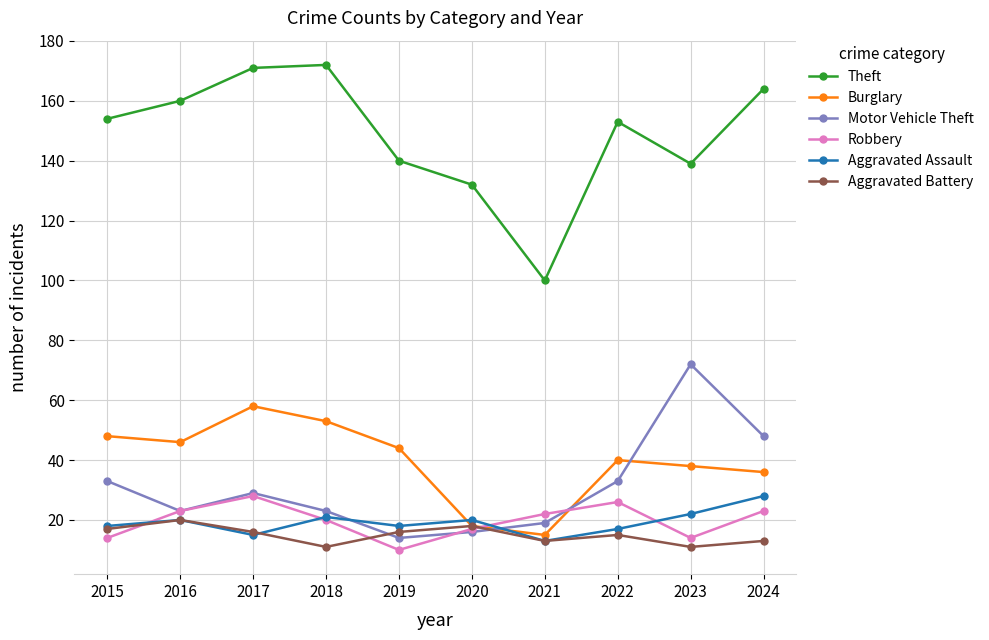

The Theft series shows 140 at 2019. True or false?

True